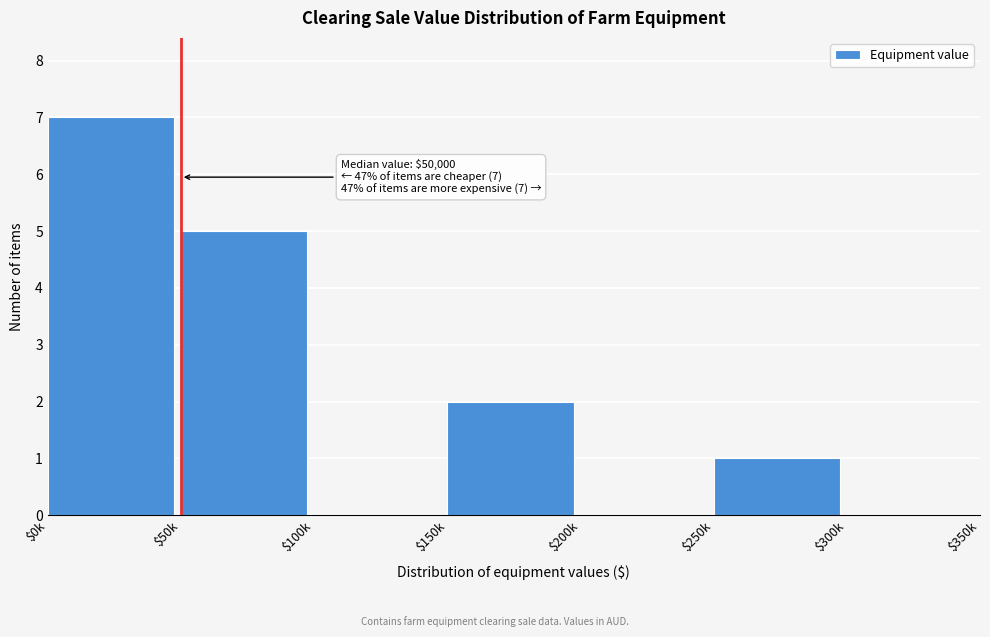

Is it true that the value at $200k is 0?

True